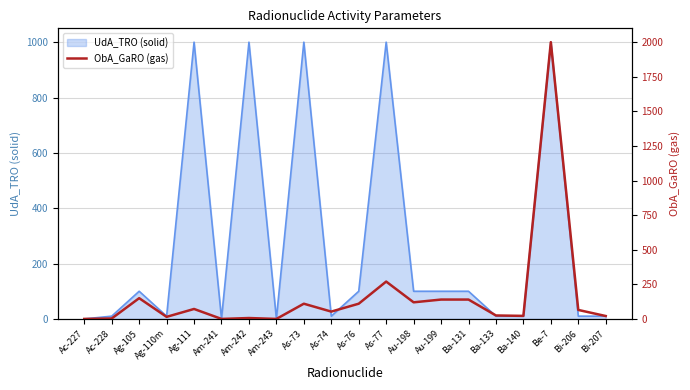

Which category has the lowest value across all series?

Ac-227